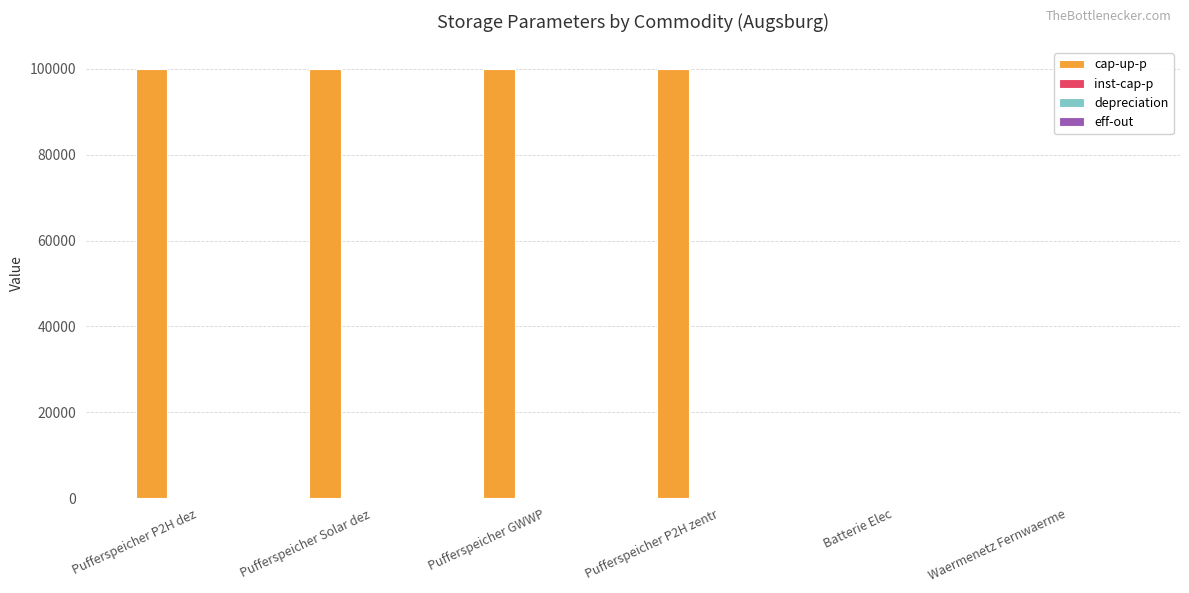

Which series has the largest total across all categories?

cap-up-p